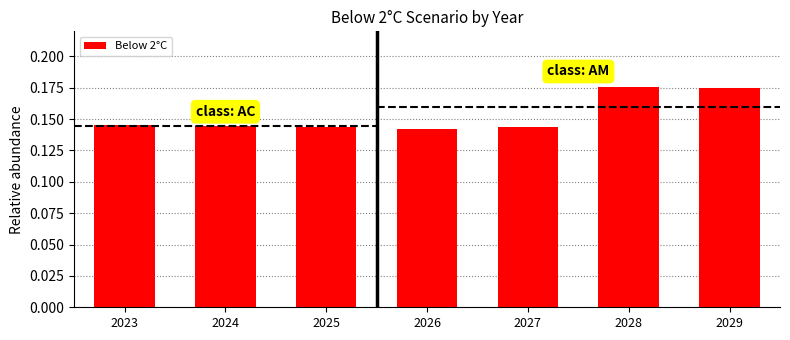

What is the value of the 7th bar from the left?

0.2